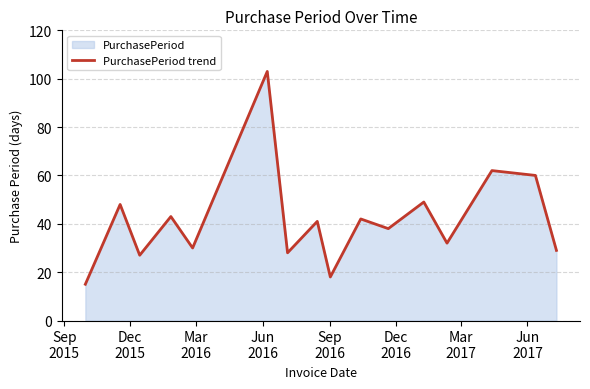

Count the number of data series in this chart.

1